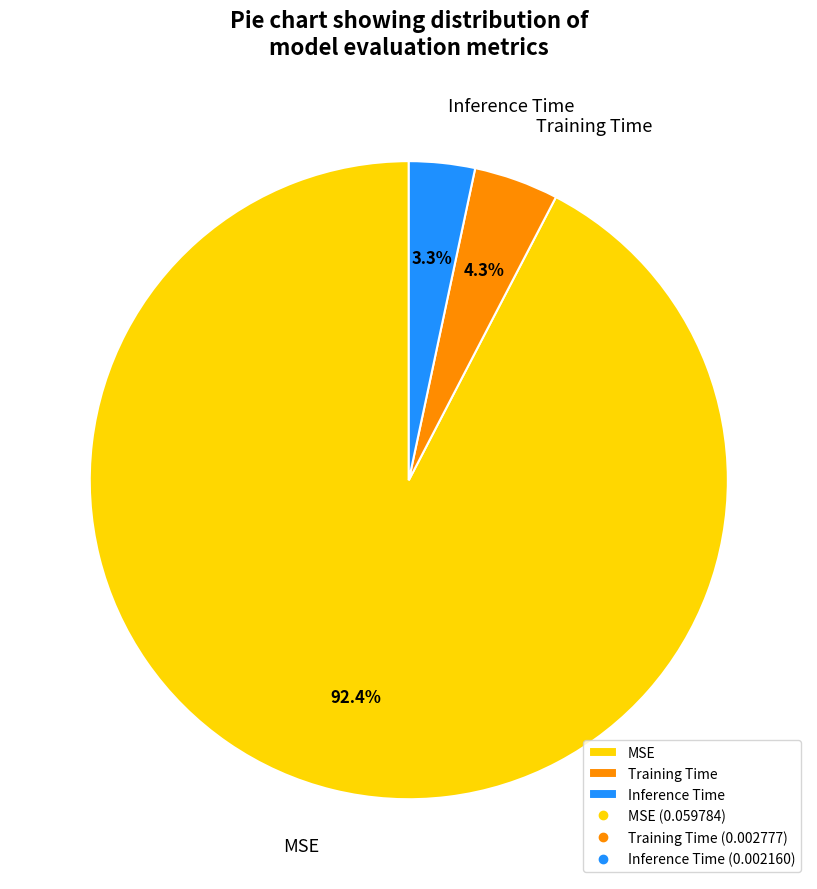

Is it true that MSE is 92% of the pie?

True